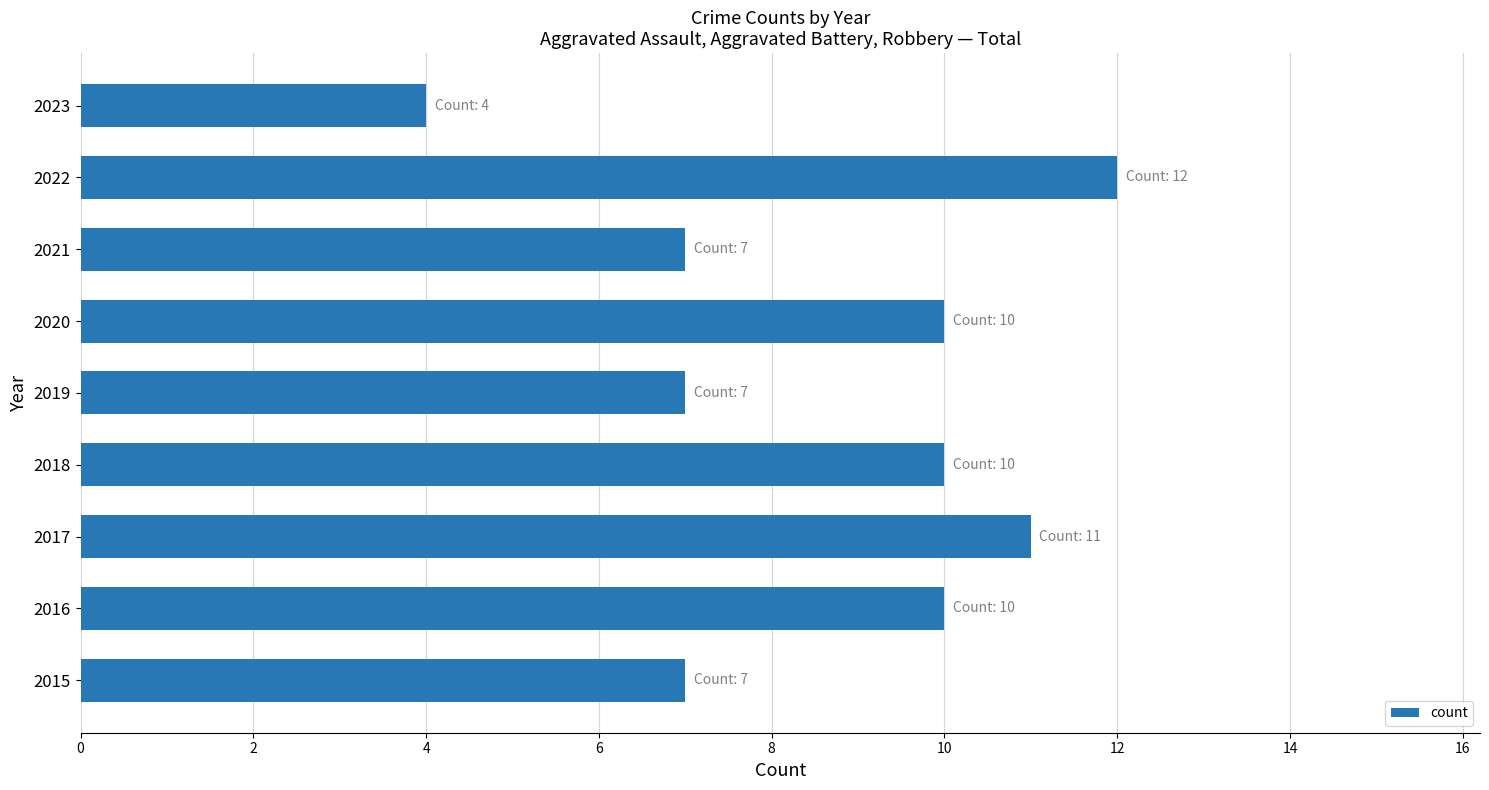

Which category has the highest value across all series?

2022